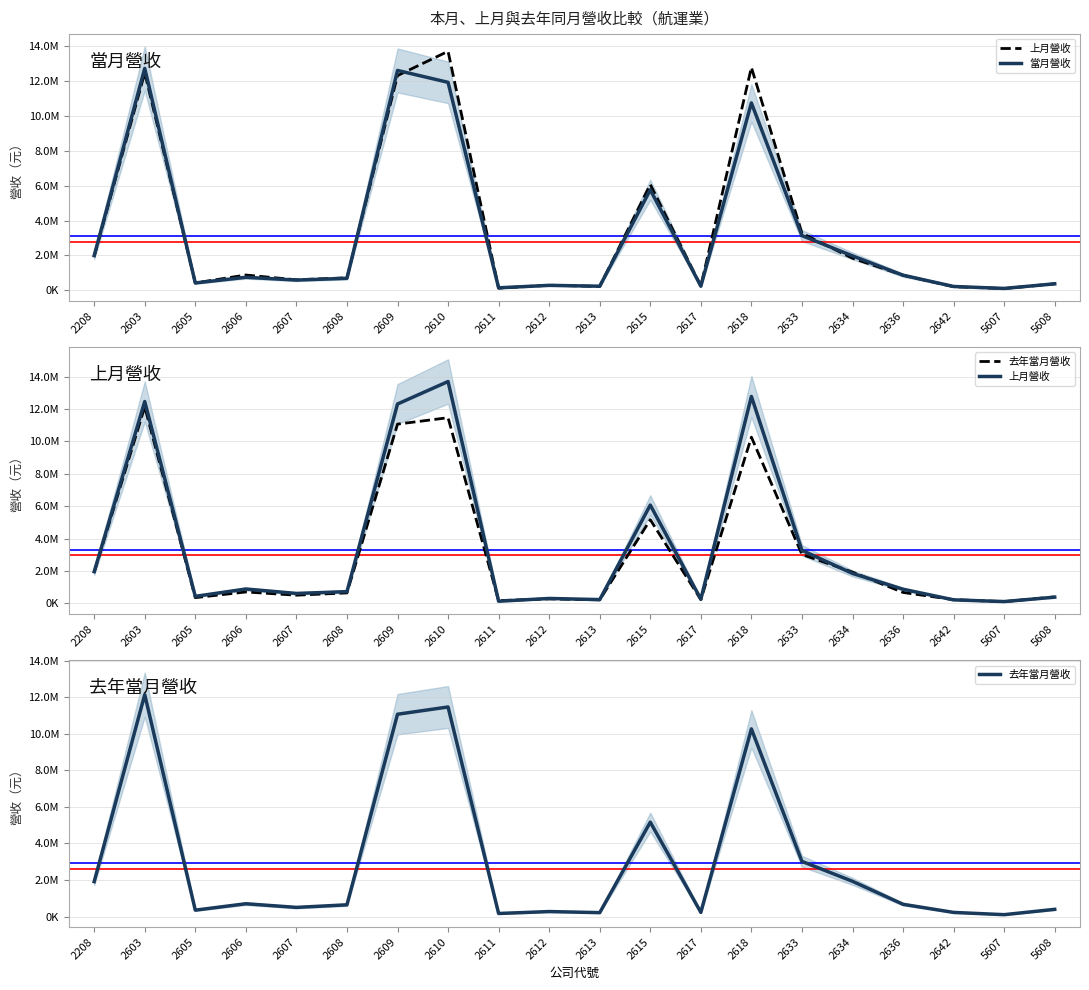

Reading right to left, list all the values displayed in this chart.

上月營收: 378527	104822	209923	867557	1843384	3272218	12781971	254138	6069393	226885	296982	126621	13704451	12314652	719924	606931	881243	426920	12468933	1950197
當月營收: 377777	112231	224384	869216	1977508	3140301	10747408	240591	5765195	239331	288980	147560	11926698	12608897	692696	591554	749995	425240	12724128	1991476
去年當月營收: 393028	100757	223944	668527	1926857	3017255	10268447	227361	5164267	211512	271268	165342	11468525	11070888	639981	498967	698510	348054	12143075	1907094